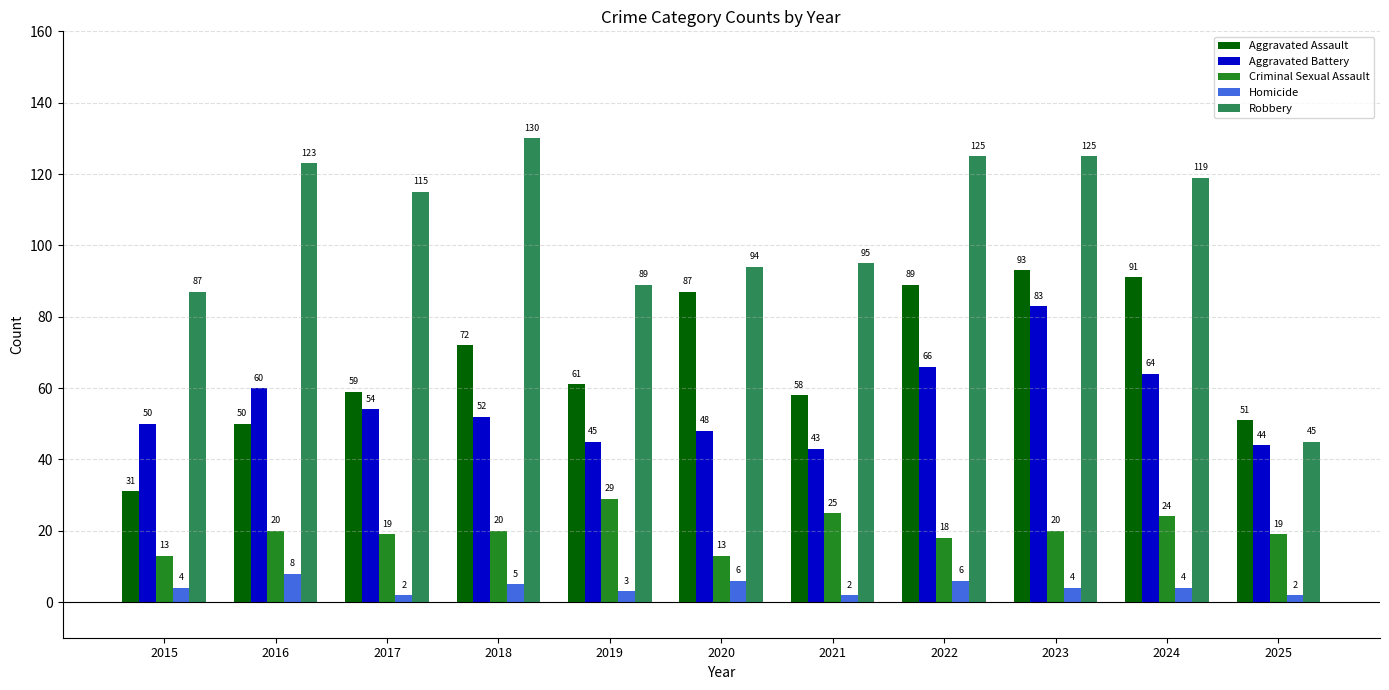

Which category has the highest value in the Homicide series?

2016